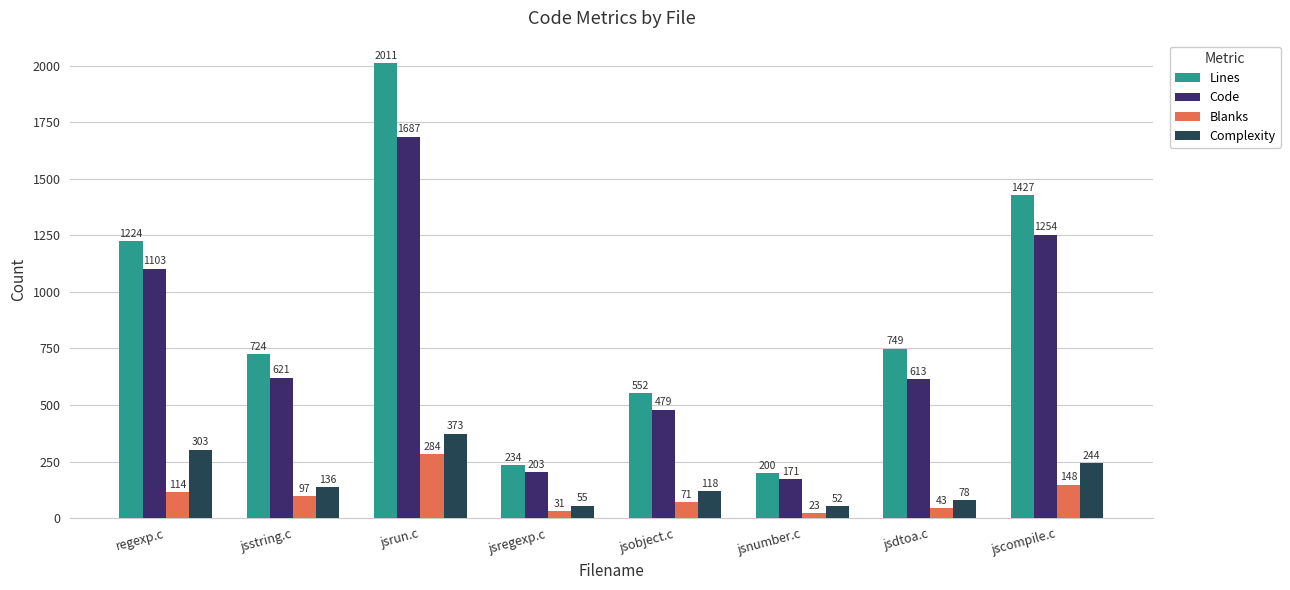

Which series changed the most between jsstring.c and jsdtoa.c?

Complexity